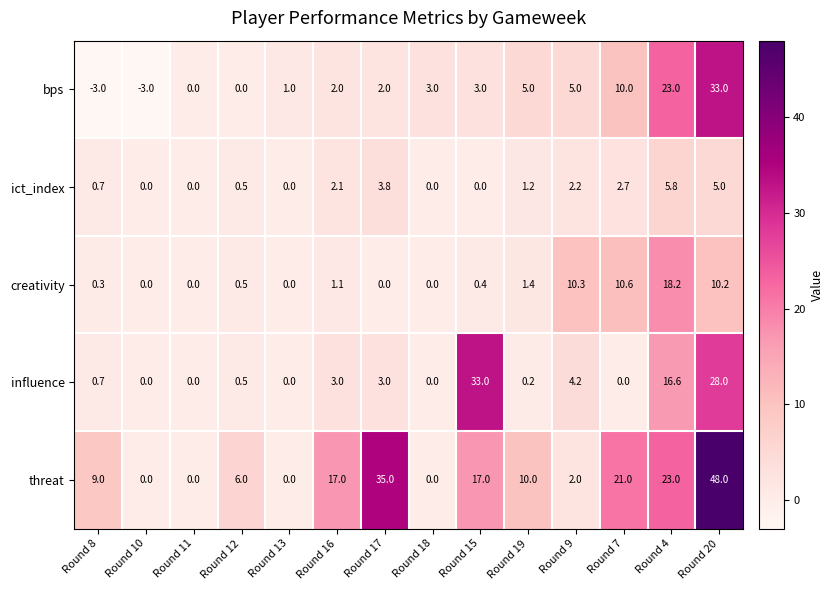

Which series has the largest range (max minus min)?

threat